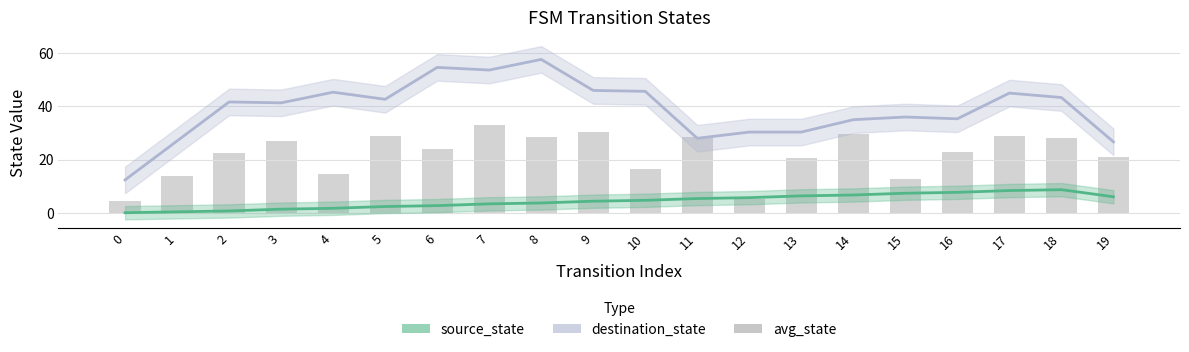

True or false: transition_count has a value of 28.5 at 8.

True